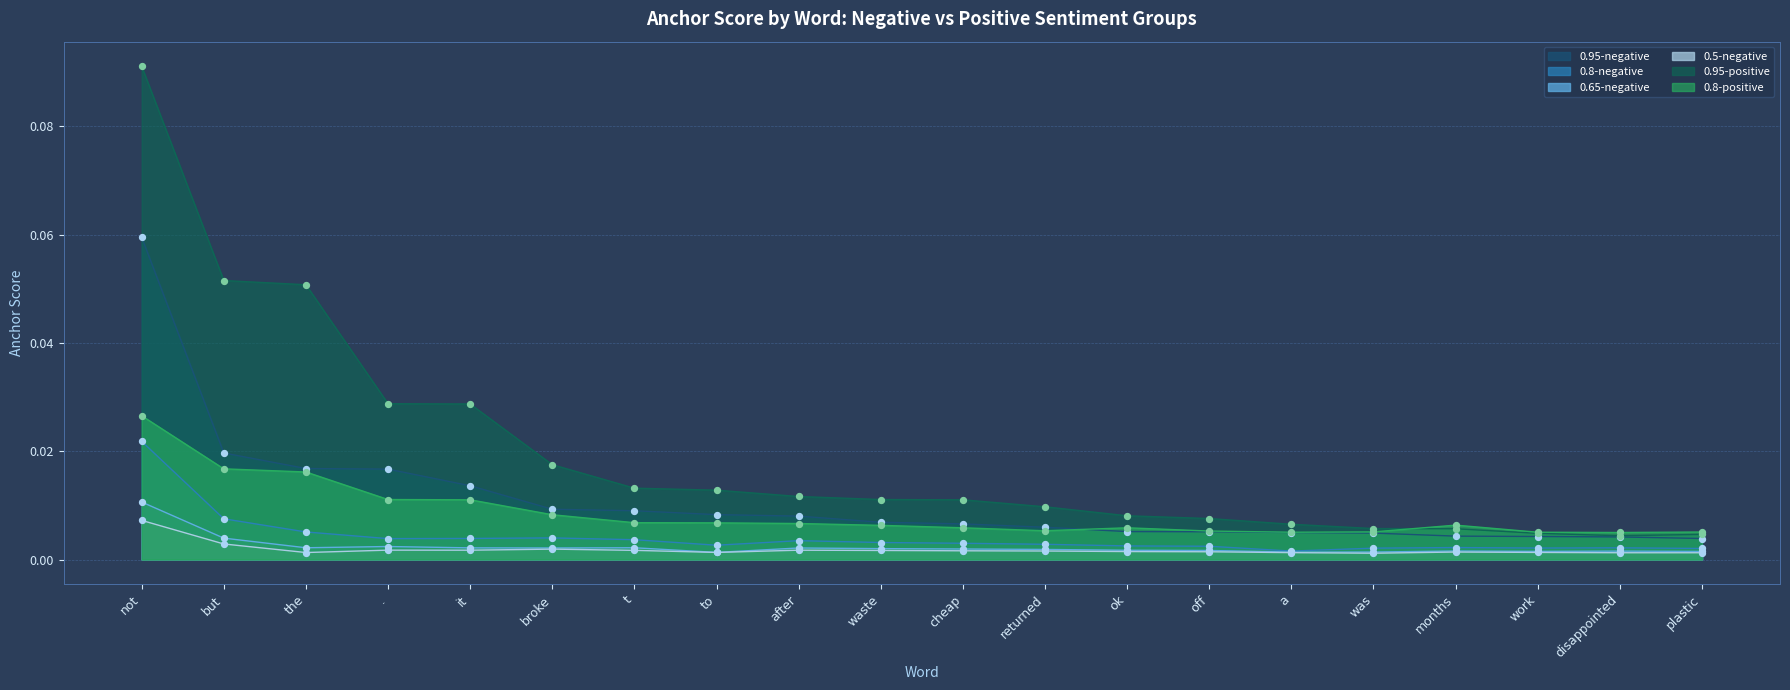

Which series contains the lowest Y value?

0.5-negative